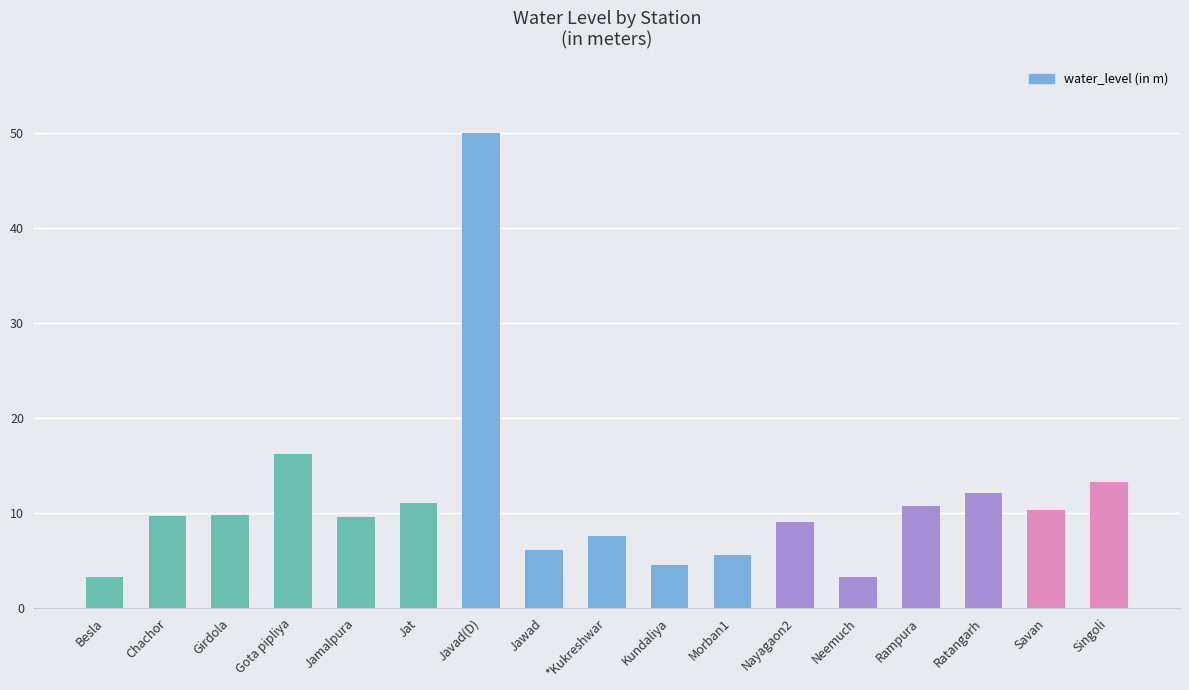

What is the difference between the second highest and second lowest values?

12.9